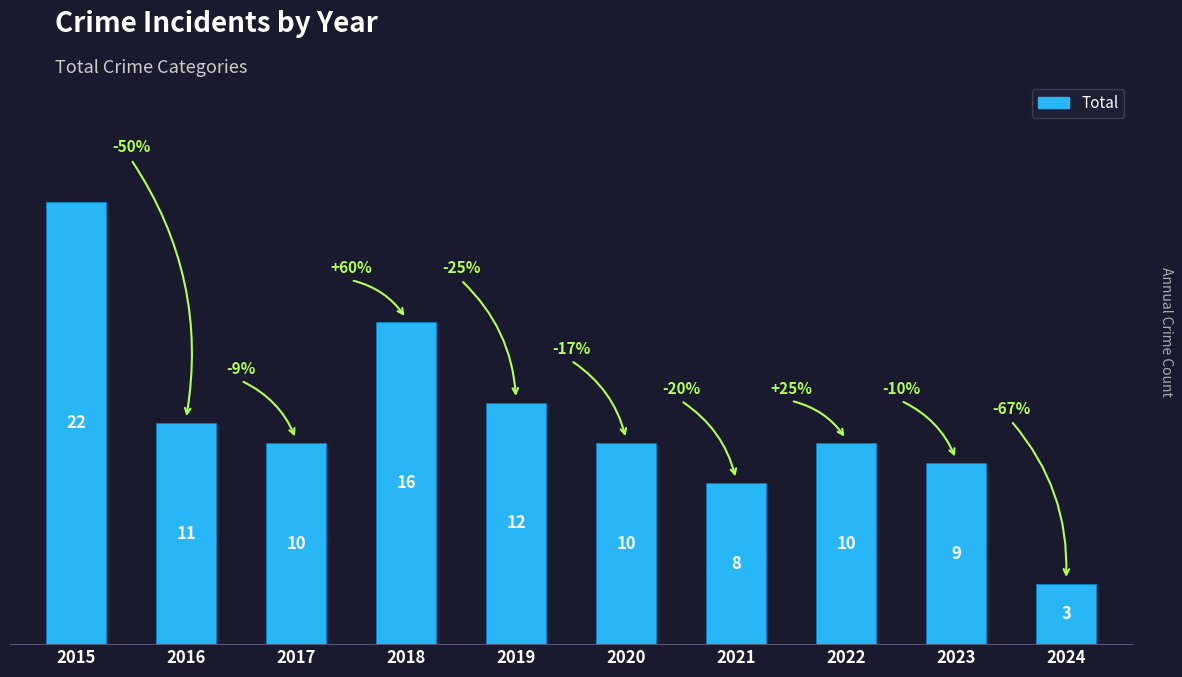

Reading right to left, extract all data points from this chart.

3	9	10	8	10	12	16	10	11	22